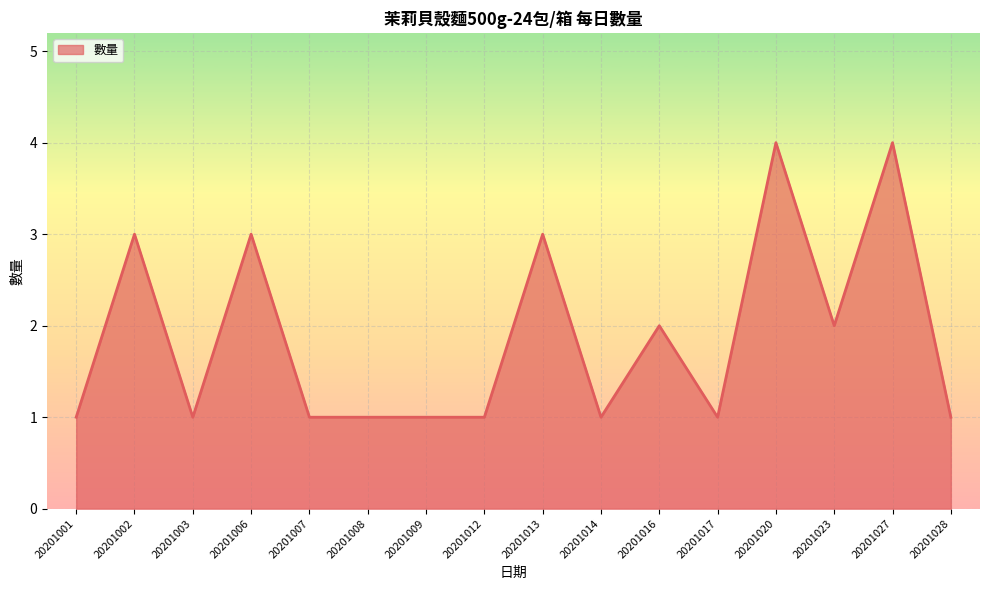

How many lines are shown in the chart?

1